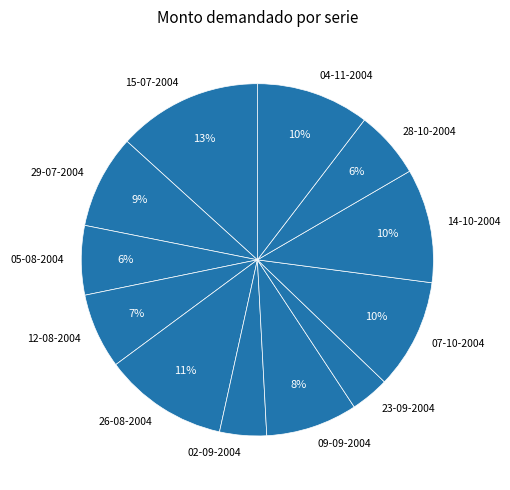

How many slices are in this pie chart?

12